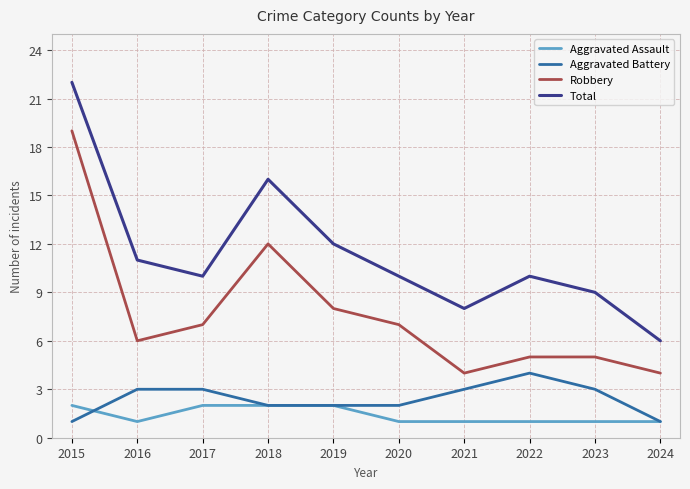

What is the approximate value of Robbery at 2018?

12